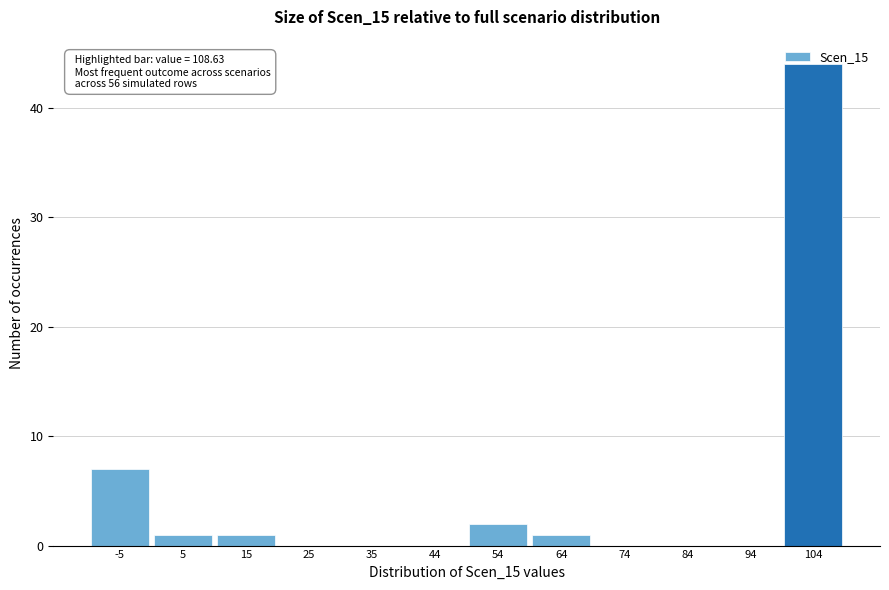

Which category has the highest value across all series?

104